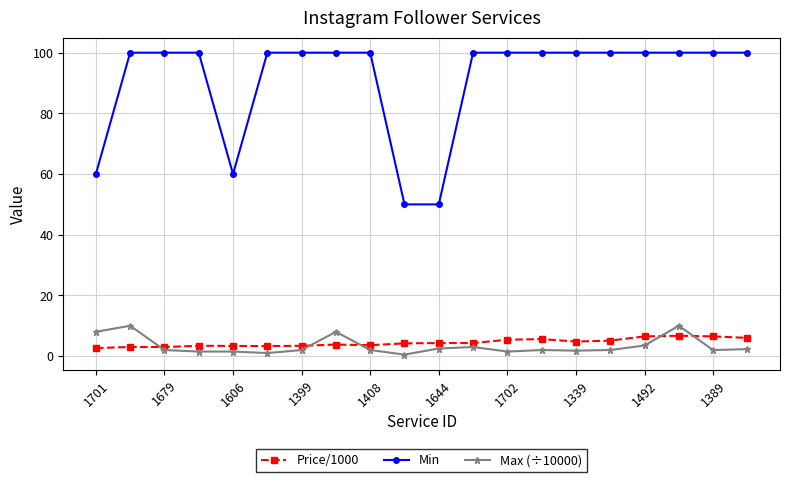

True or false: Price/1000 has more than 1 points higher than both neighbors.

True